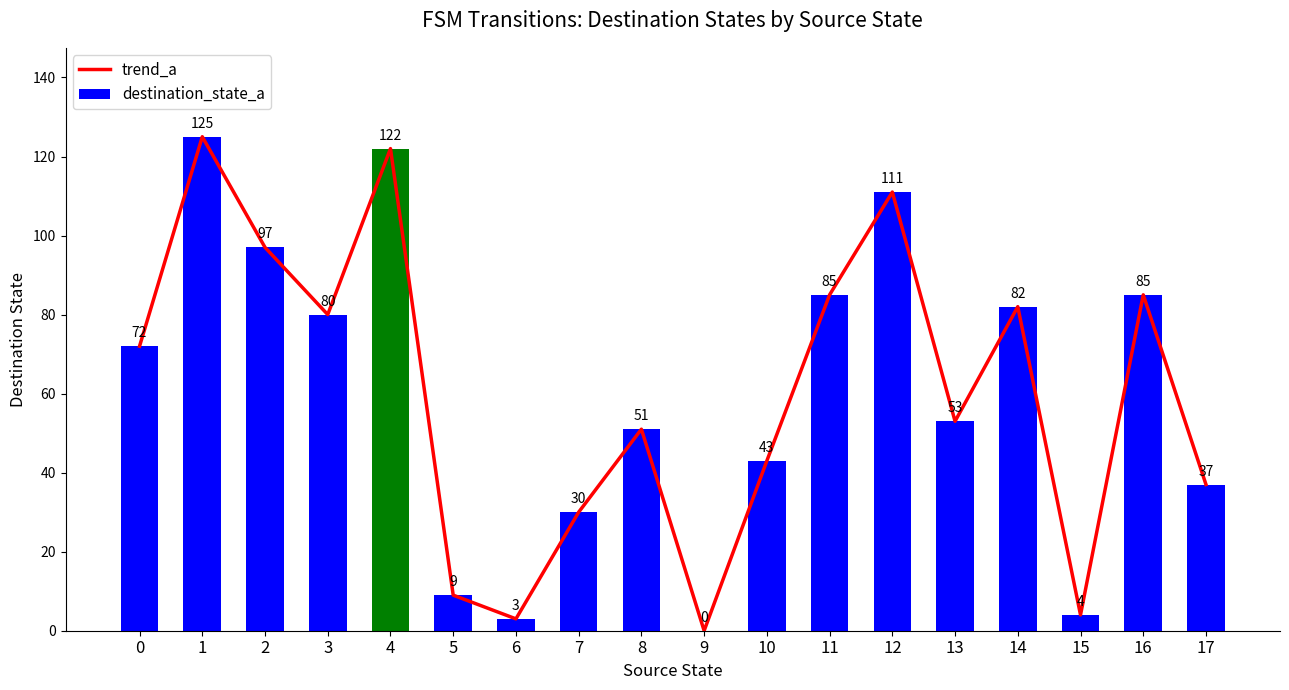

At which label does destination_state_a first exceed 72?

1